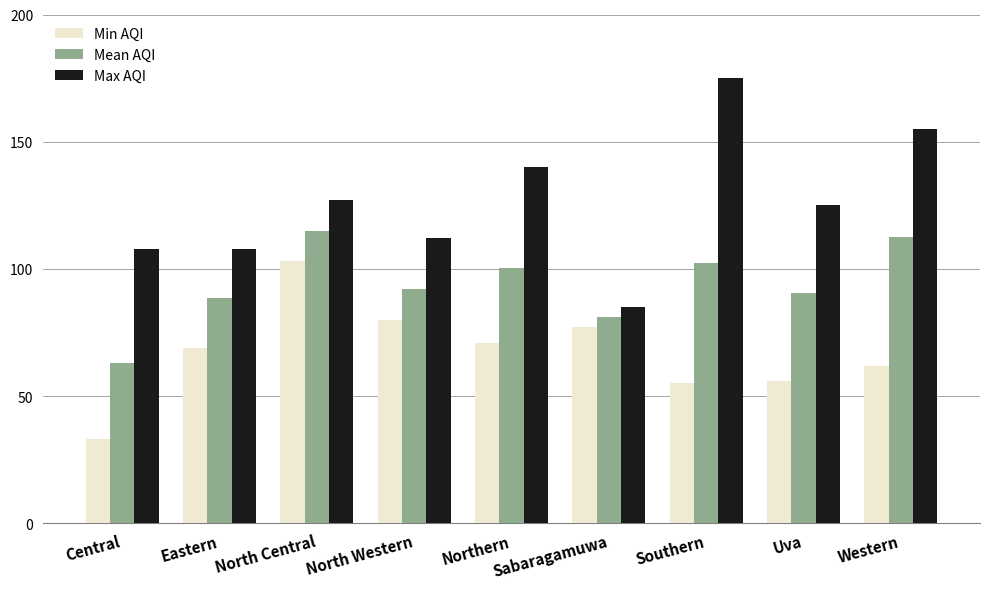

Reading left to right, what are all the values shown in this chart?

Min AQI: Central=33.0	Eastern=69.0	North Central=103.0	North Western=80.0	Northern=71.0	Sabaragamuwa=77.0	Southern=55.0	Uva=56.0	Western=62.0
Mean AQI: Central=63.2	Eastern=88.5	North Central=115.0	North Western=92.0	Northern=100.5	Sabaragamuwa=81.0	Southern=102.2	Uva=90.7	Western=112.5
Max AQI: Central=108.0	Eastern=108.0	North Central=127.0	North Western=112.0	Northern=140.0	Sabaragamuwa=85.0	Southern=175.0	Uva=125.0	Western=155.0